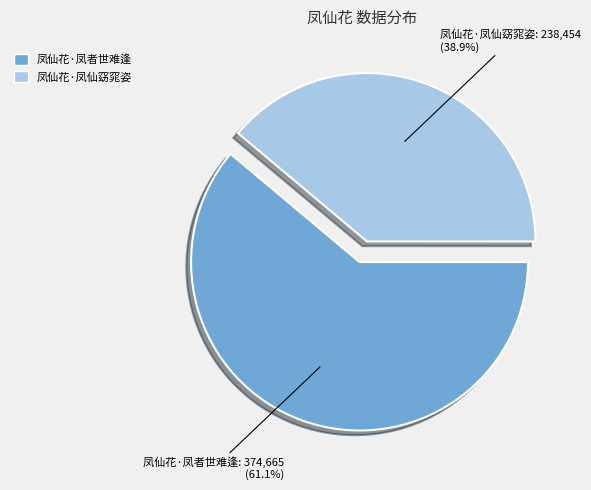

What is the ratio of the value at 凤仙花·凤者世难逢 to the value at 凤仙花·凤仙窈窕姿?

1.6